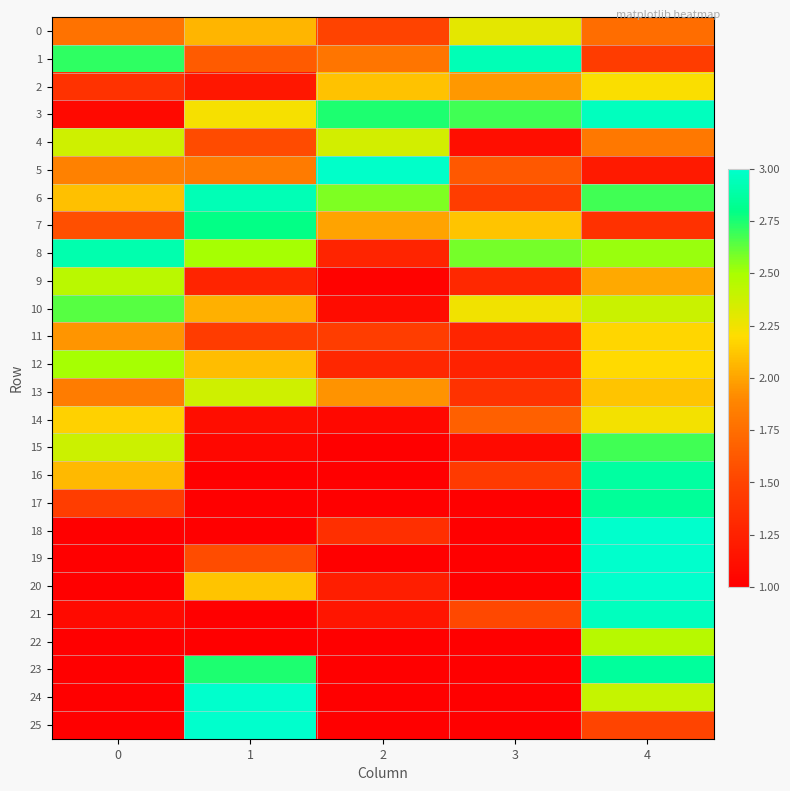

Which series has the widest spread of values?

18